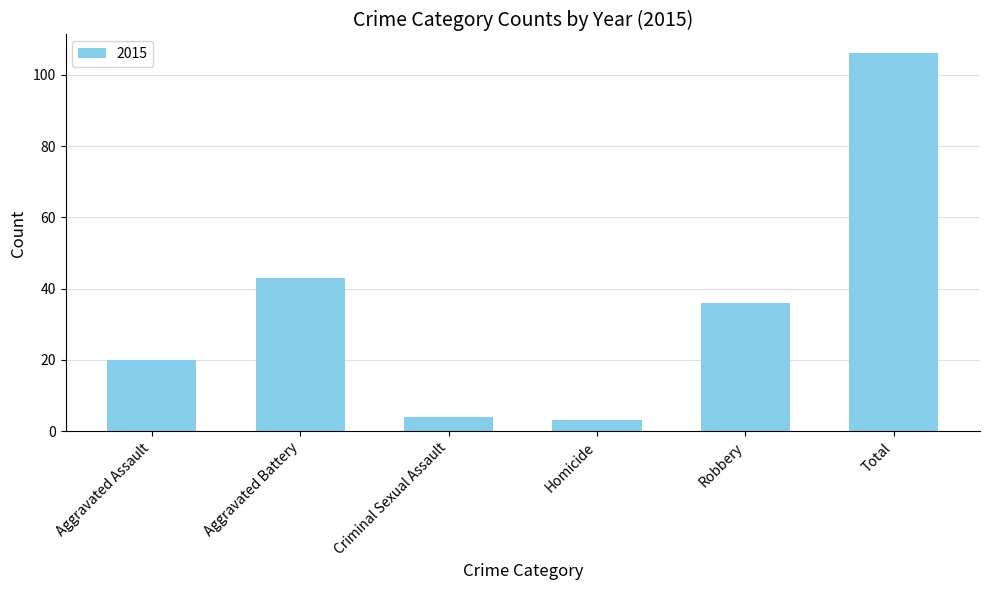

Count the number of categories in the chart.

6